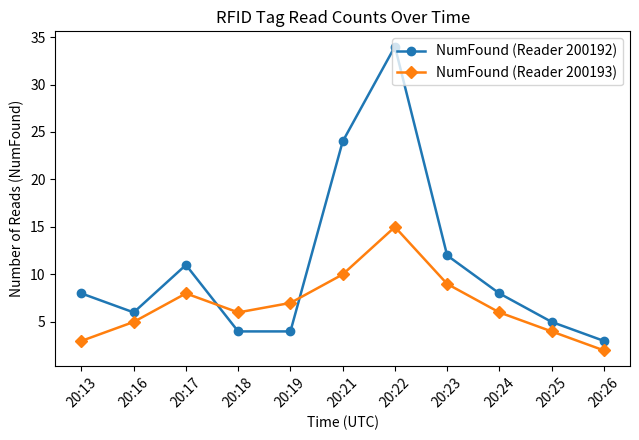

How many lines are shown in the chart?

2